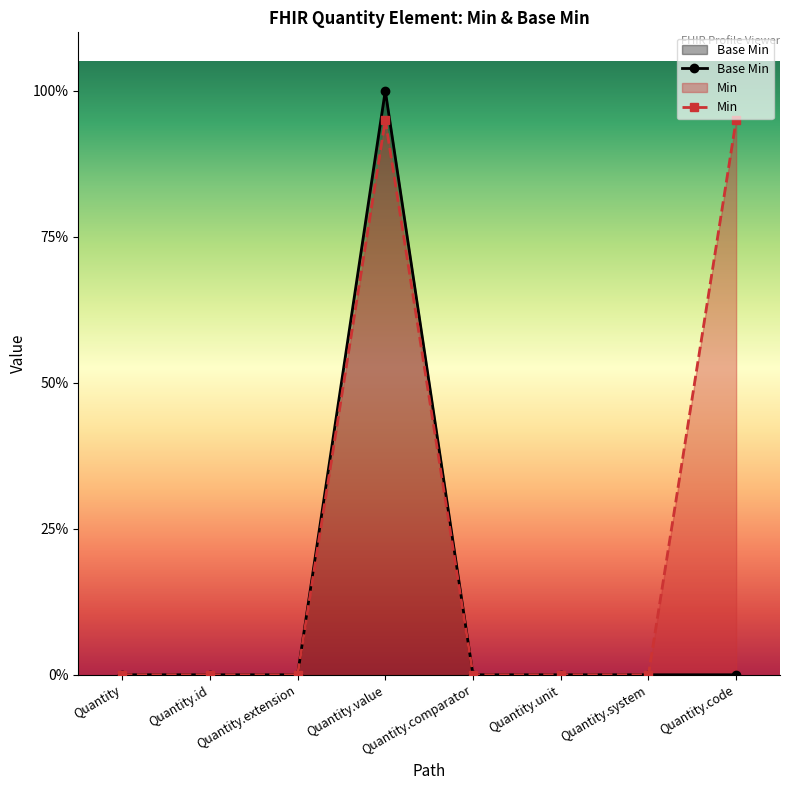

How many points are higher than both their immediate neighbors (excluding endpoints)?

1